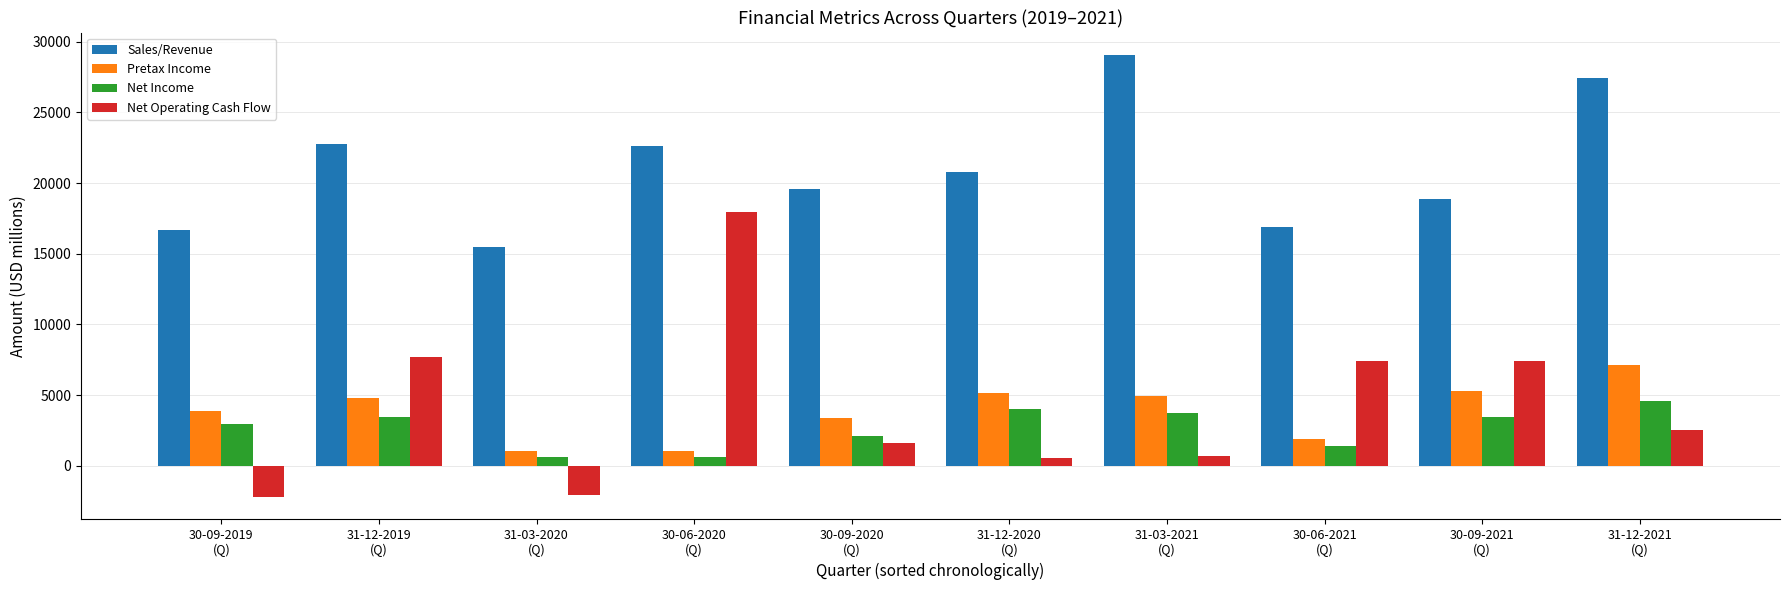

Which series has the widest spread of values?

Net Operating Cash Flow